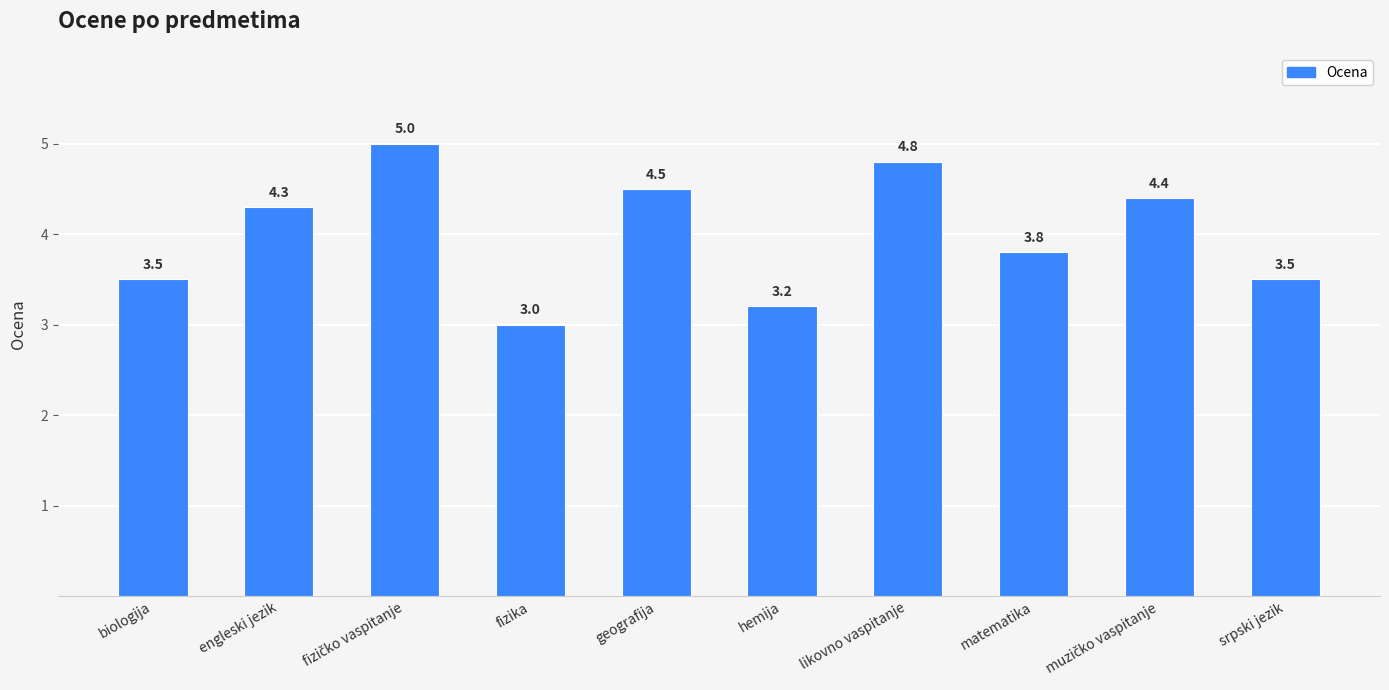

What is the ratio of the value at hemija to the value at matematika?

0.8